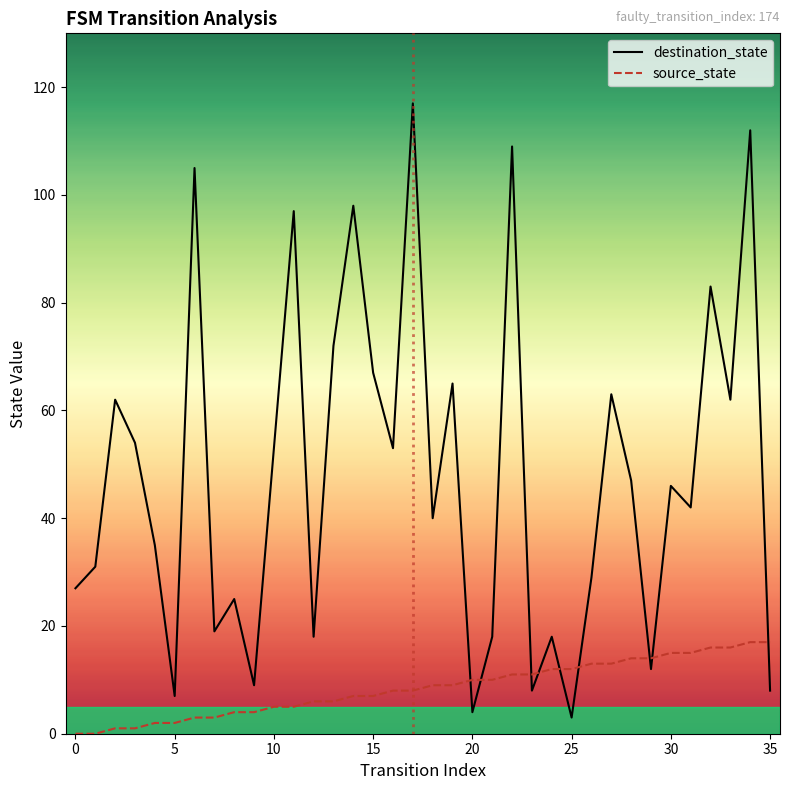

True or false: source_state and destination_state cross at least once.

True